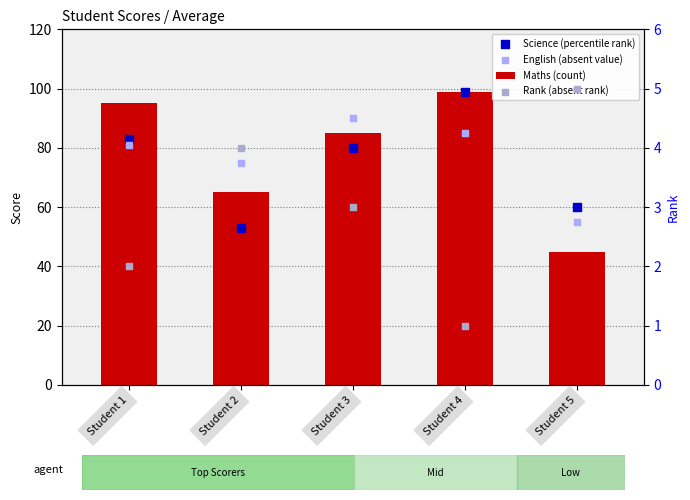

What is the total value across all series at Student 1?

261